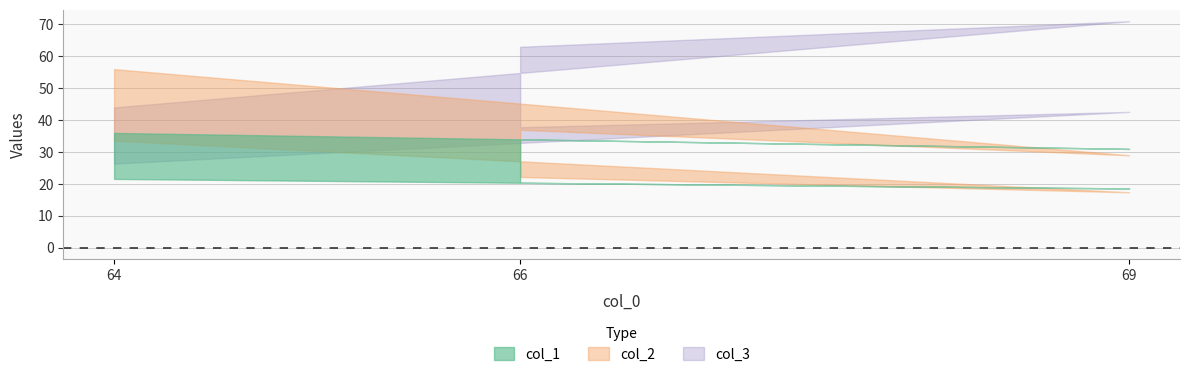

What are all the series names shown in the legend?

col_1, col_2, col_3